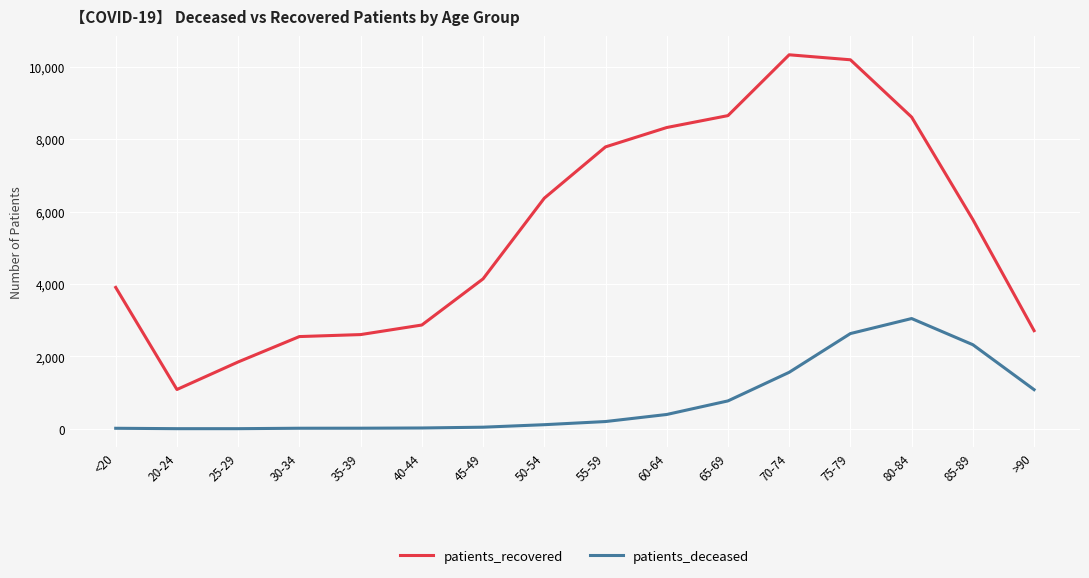

How many distinct data groups are displayed?

2